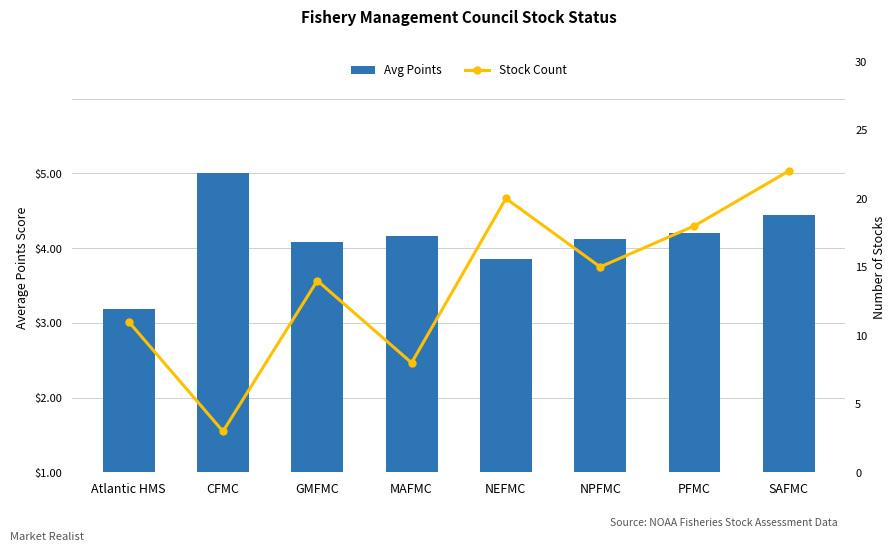

What is the sum of the Stock Count values at Atlantic HMS and MAFMC?

19.0